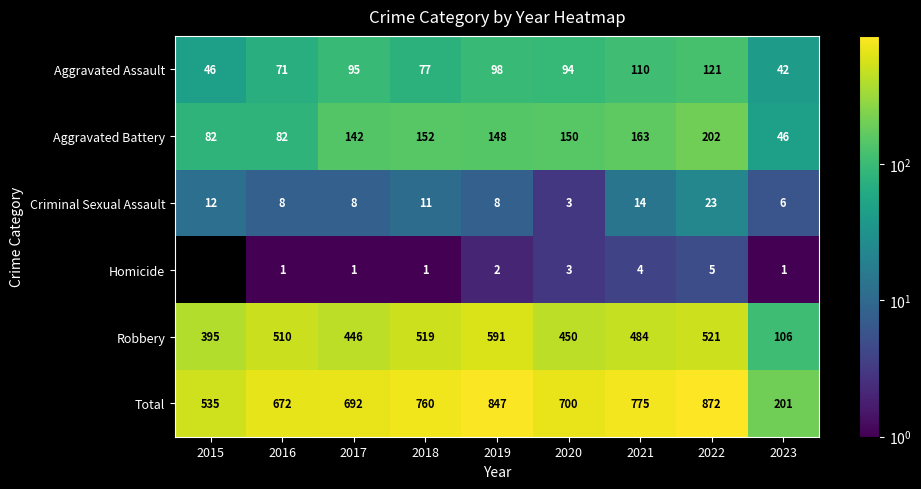

What is the sum of all Aggravated Battery values?

1167